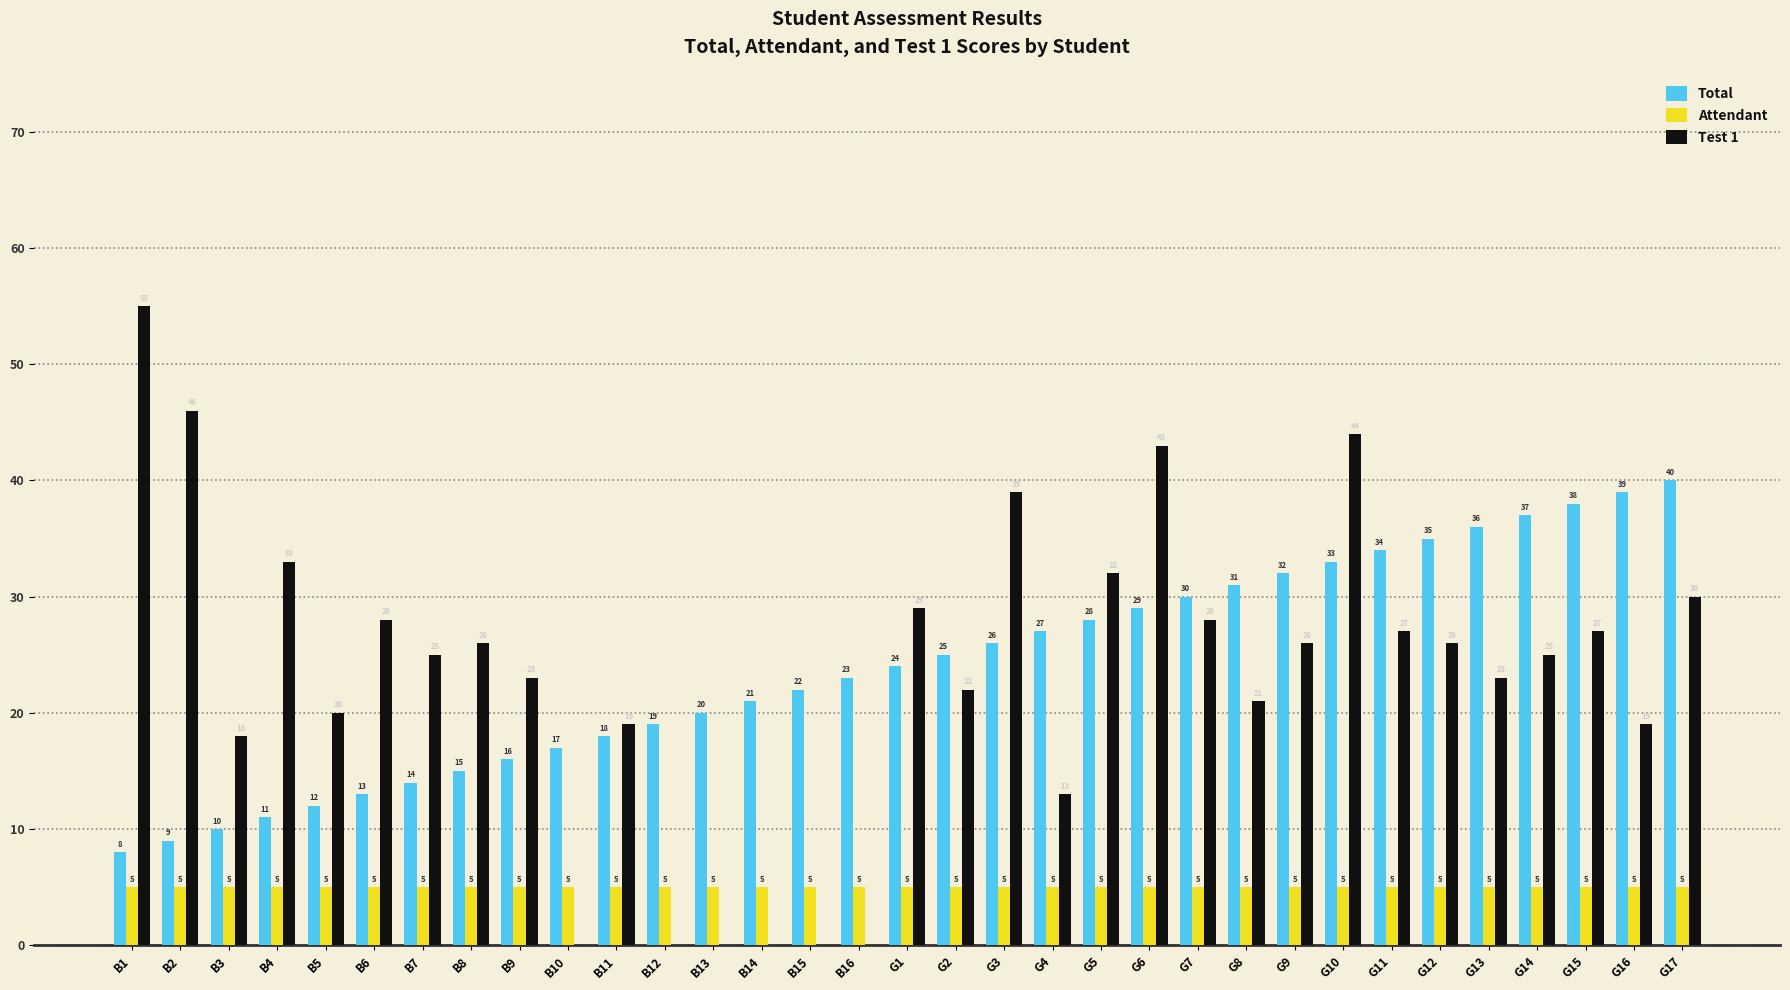

True or false: Total has a value of 8 at B1.

True